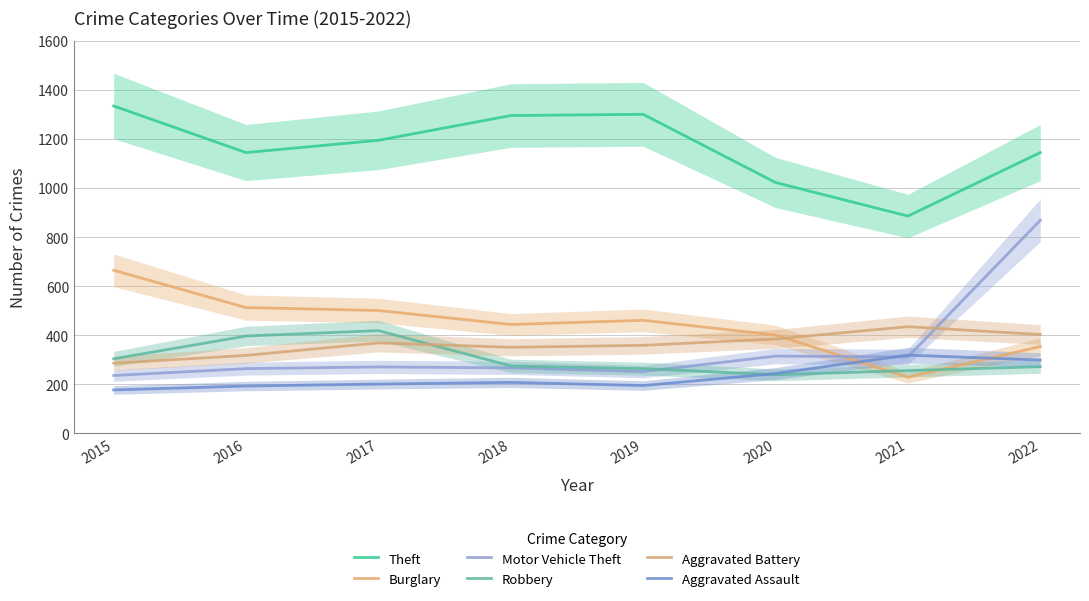

At which label is Theft closest to 1110?

2016